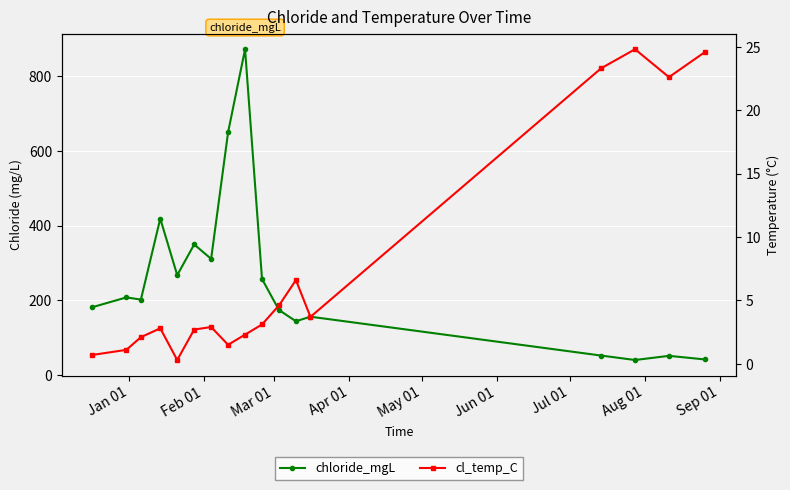

What is the average value of the cl_temp_C series?

7.6